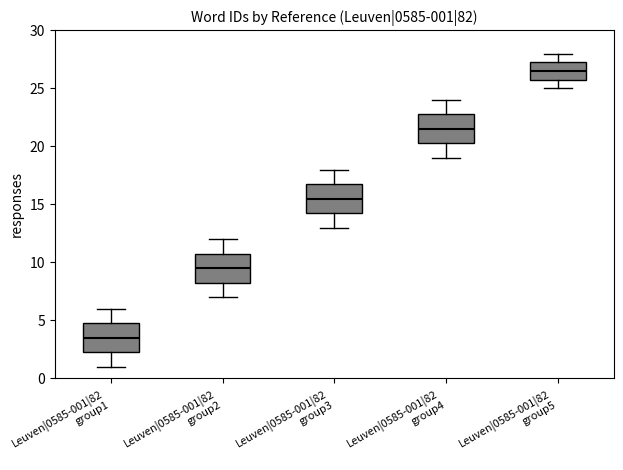

Which box's median line is the highest?

Leuven|0585-001|82 group5